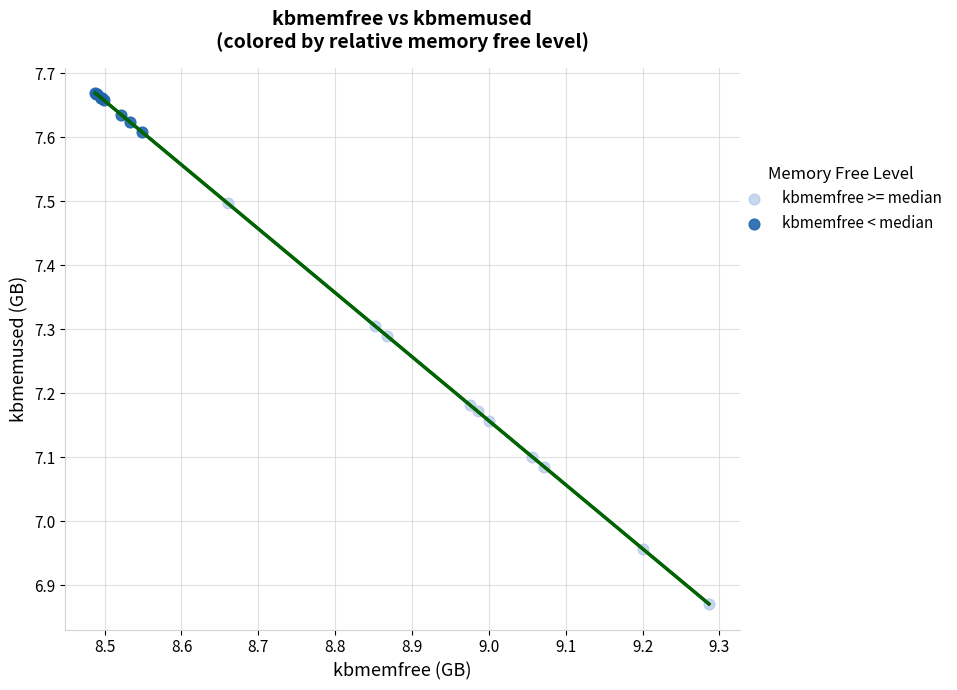

Which series contains the lowest Y value?

kbmemfree >= median